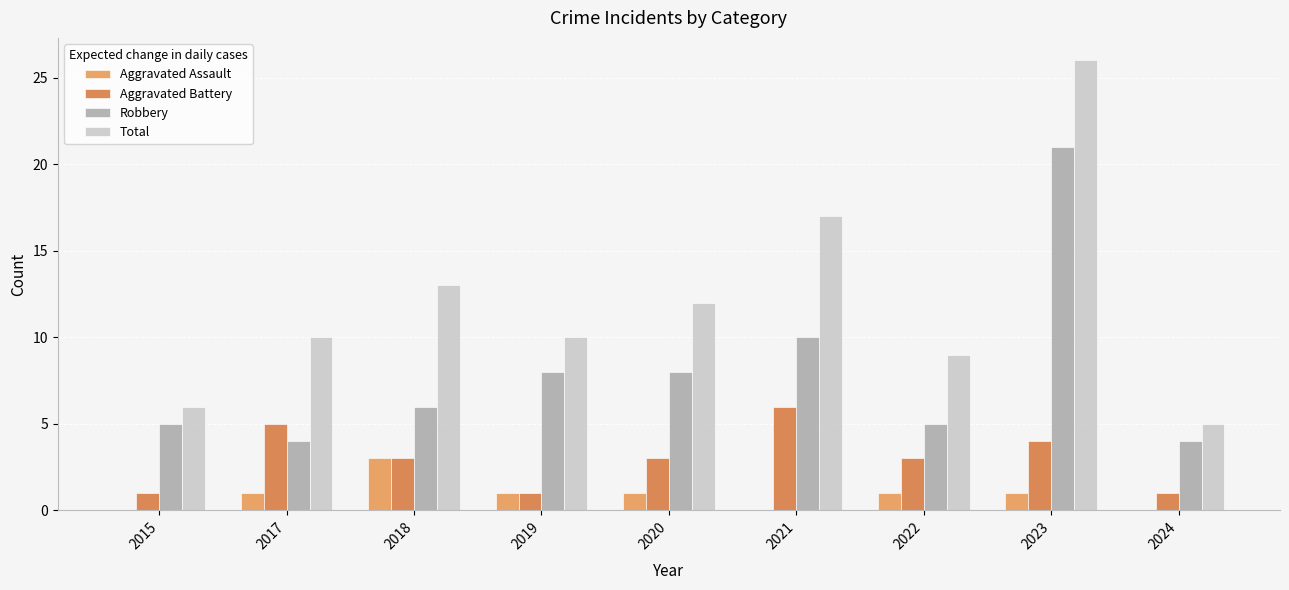

What is the maximum value shown in the chart?

26